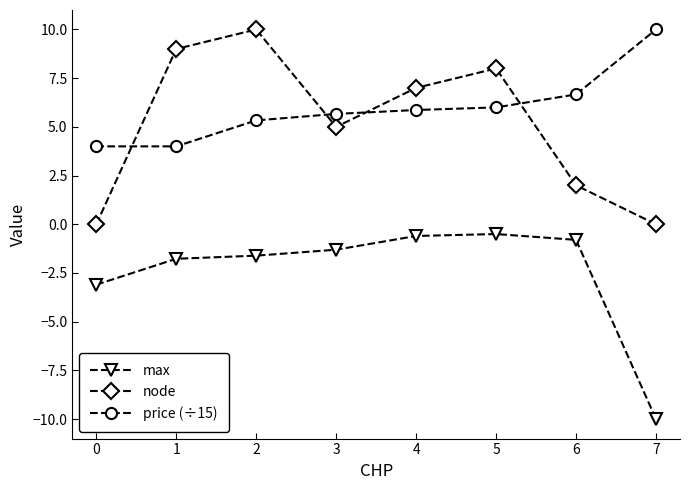

What is the lowest value of the price (÷15) series?

4.0